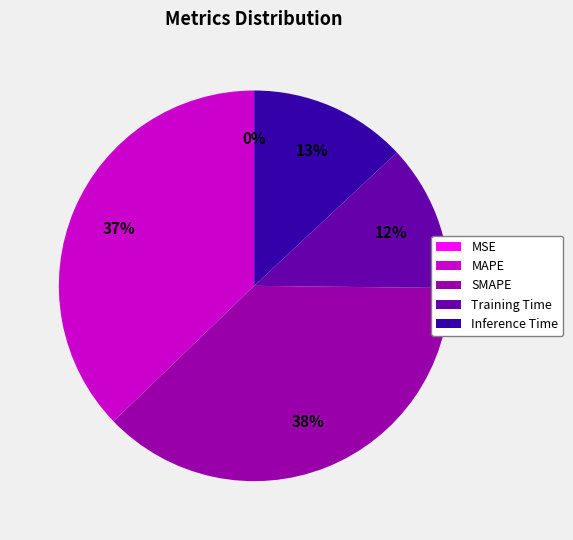

Which has a higher value, Training Time or MAPE?

MAPE